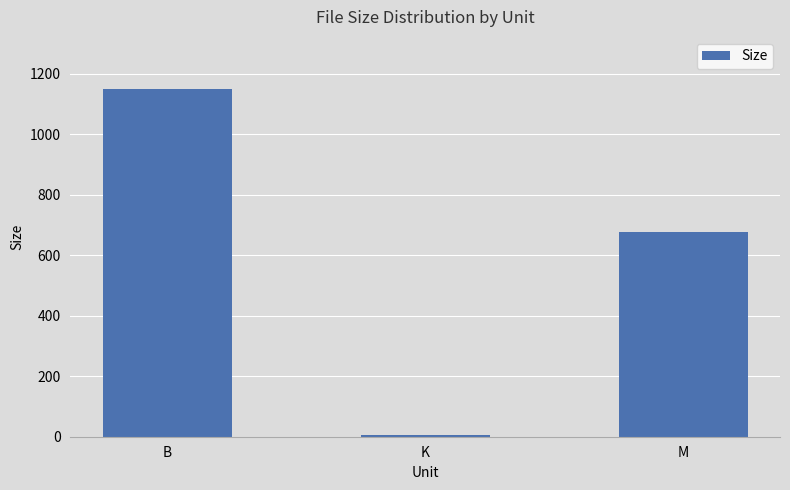

What is the approximate value at M?

676.8